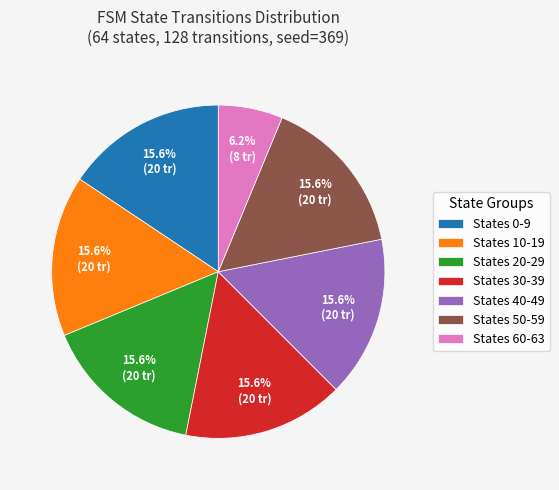

How many slices are in this pie chart?

7